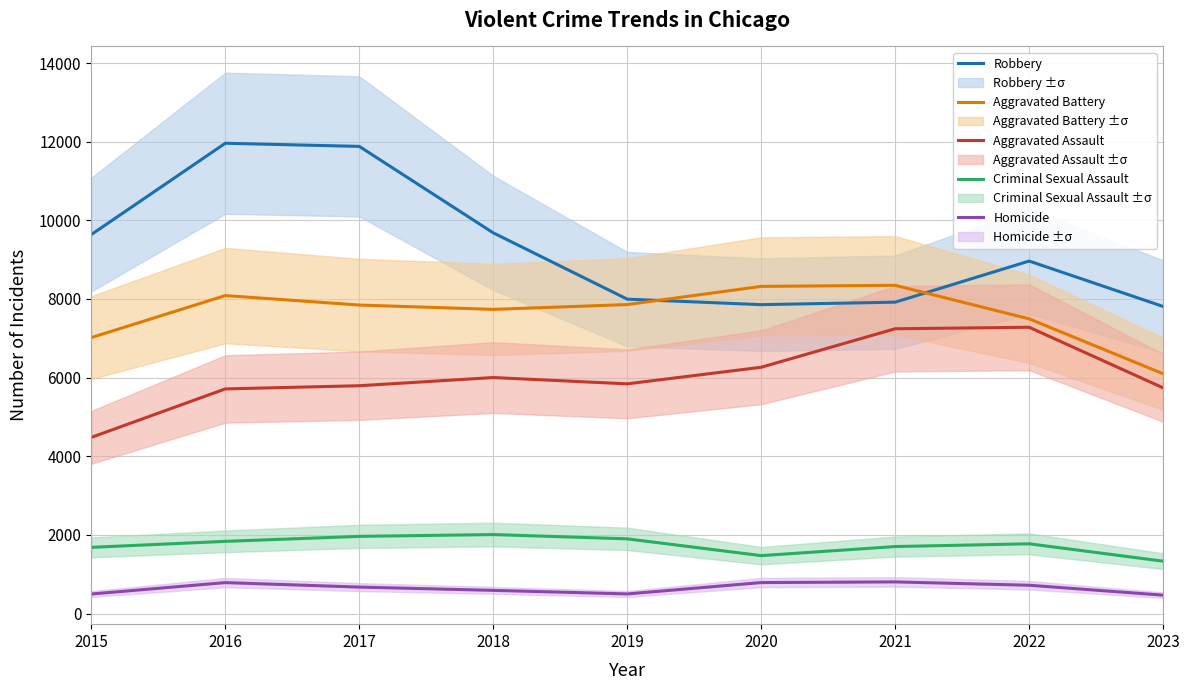

How many data points in Aggravated Assault are less than 5841?

4